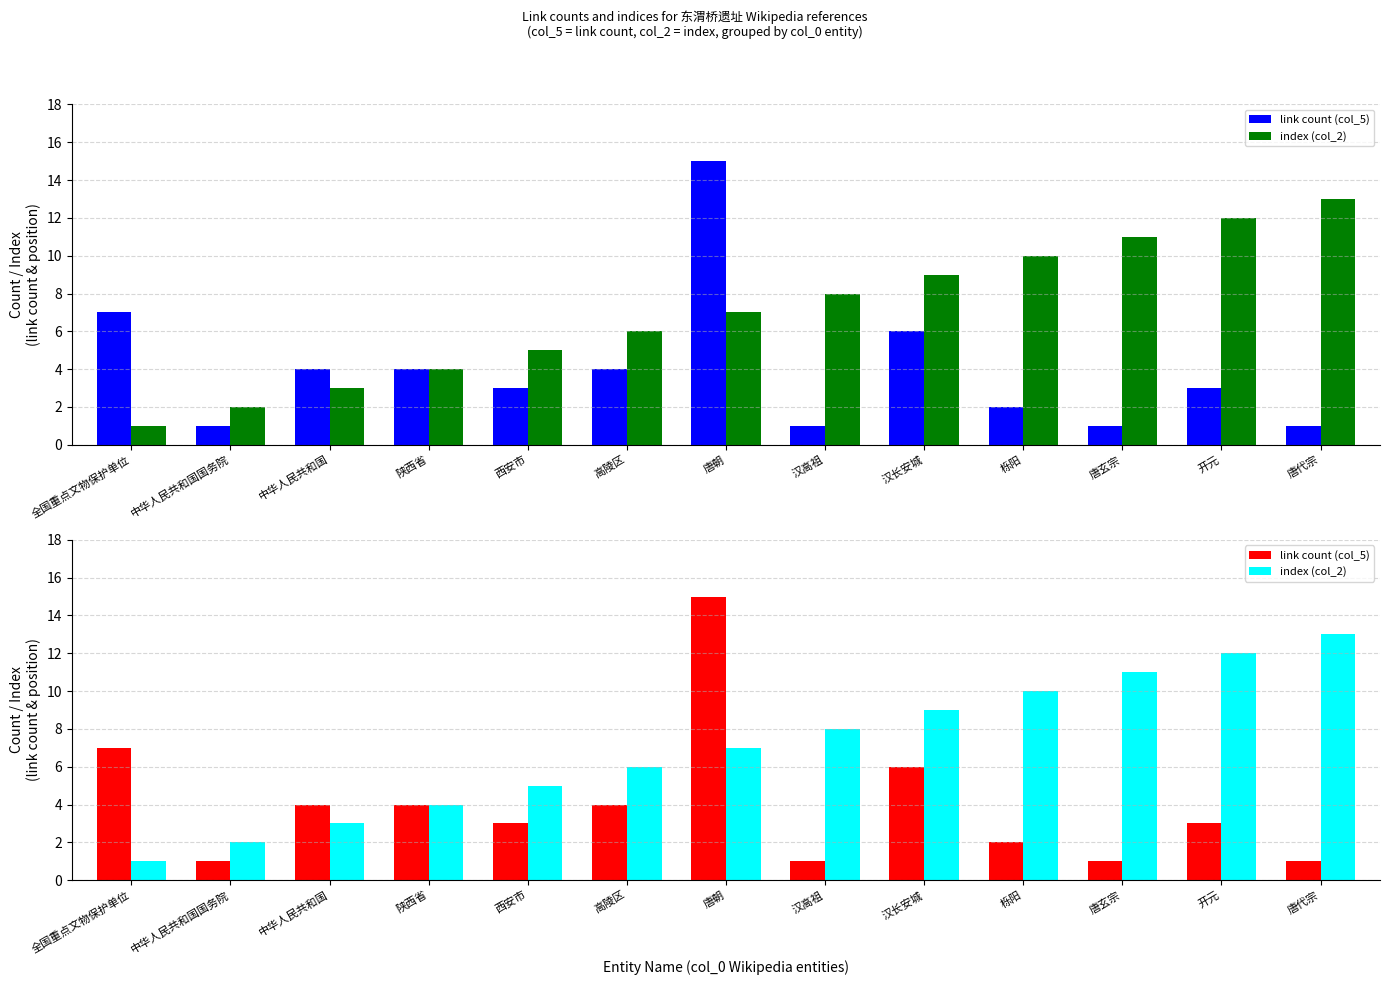

What is the label of the 9th bar from the left?

汉长安城